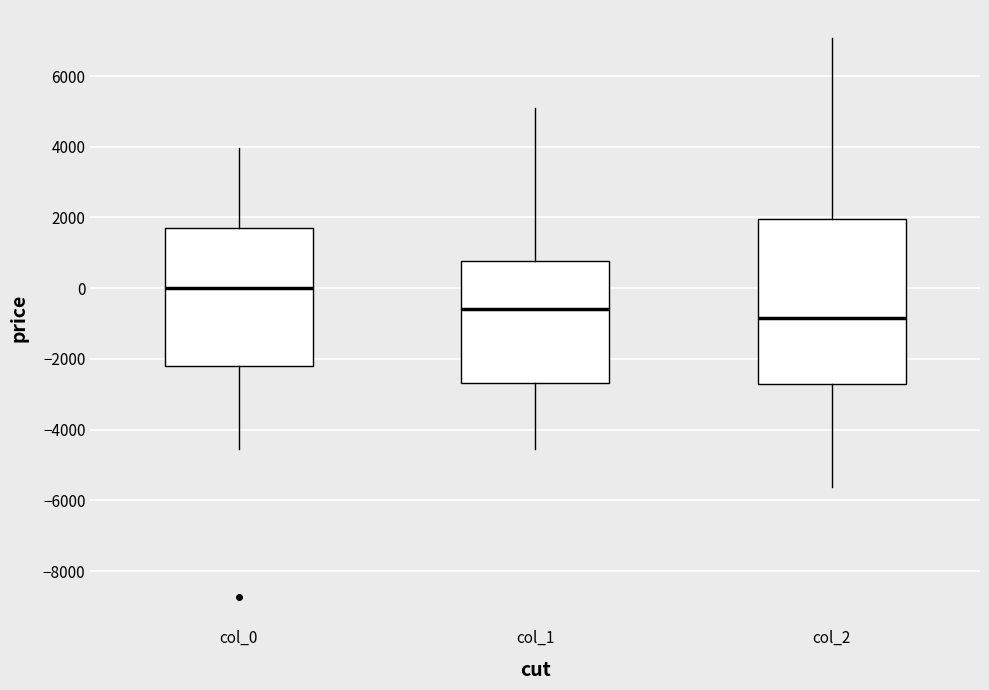

Which box's median line is the highest?

col_0